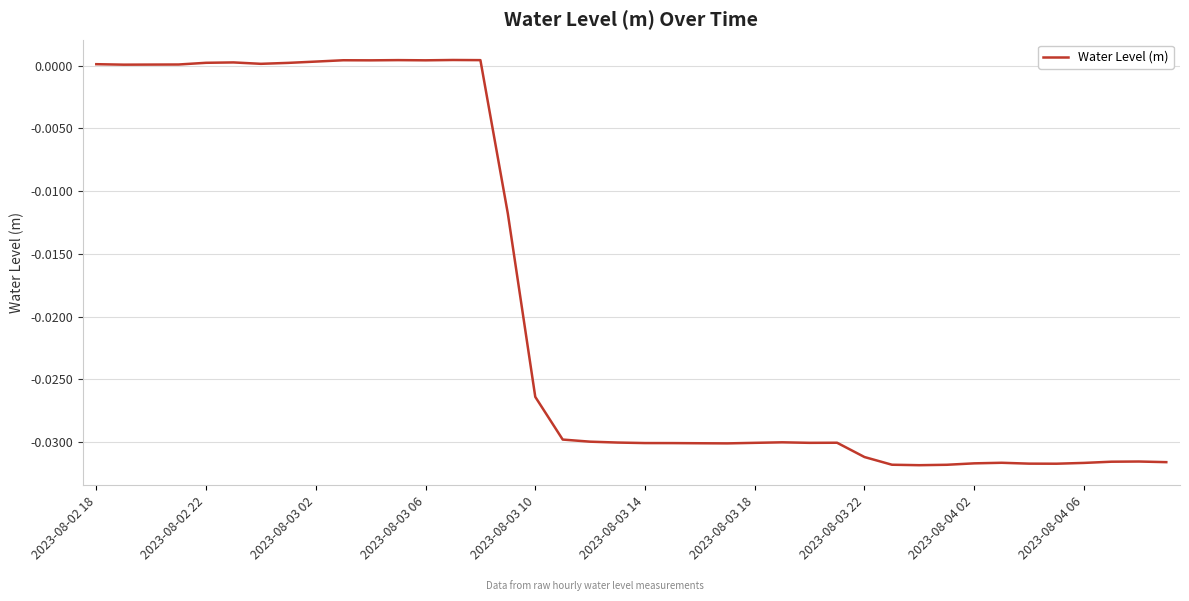

How many lines are shown in the chart?

1